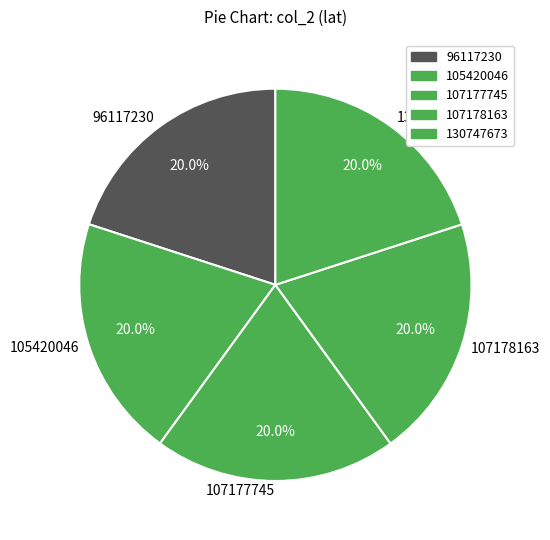

Is 96117230 the majority of the pie?

No